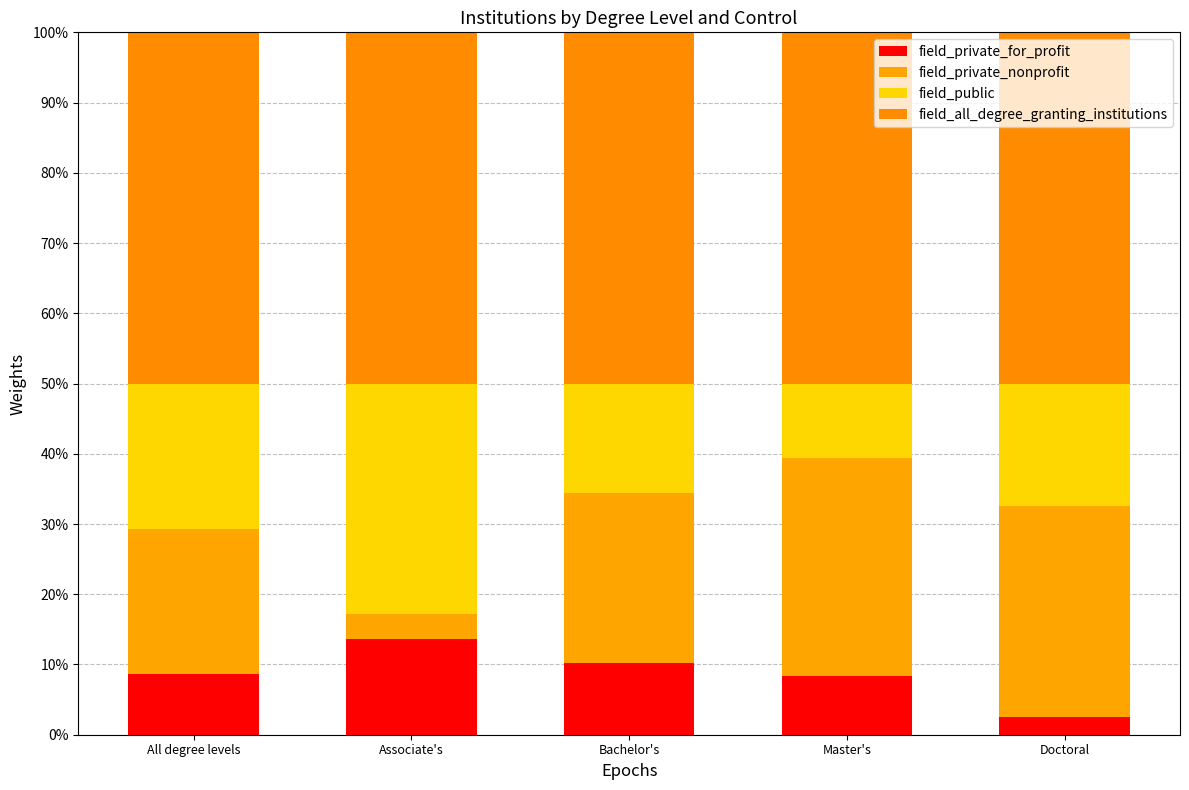

Does the chart contain stacked bars?

Yes